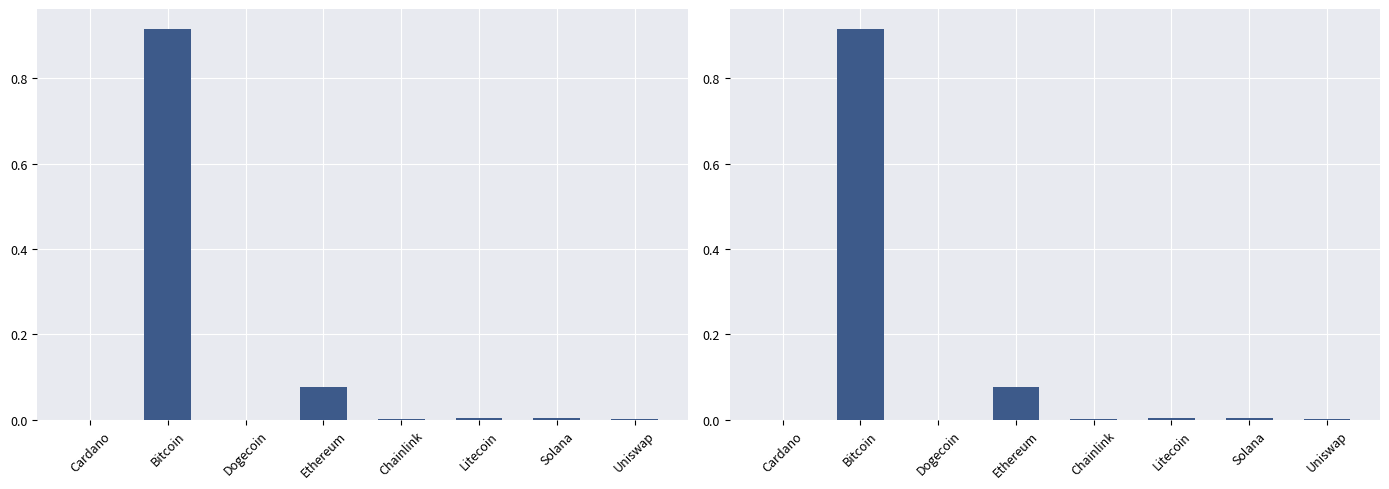

Rank the categories by value from lowest to highest.

Dogecoin, Cardano, Uniswap, Chainlink, Litecoin, Solana, Ethereum, Bitcoin